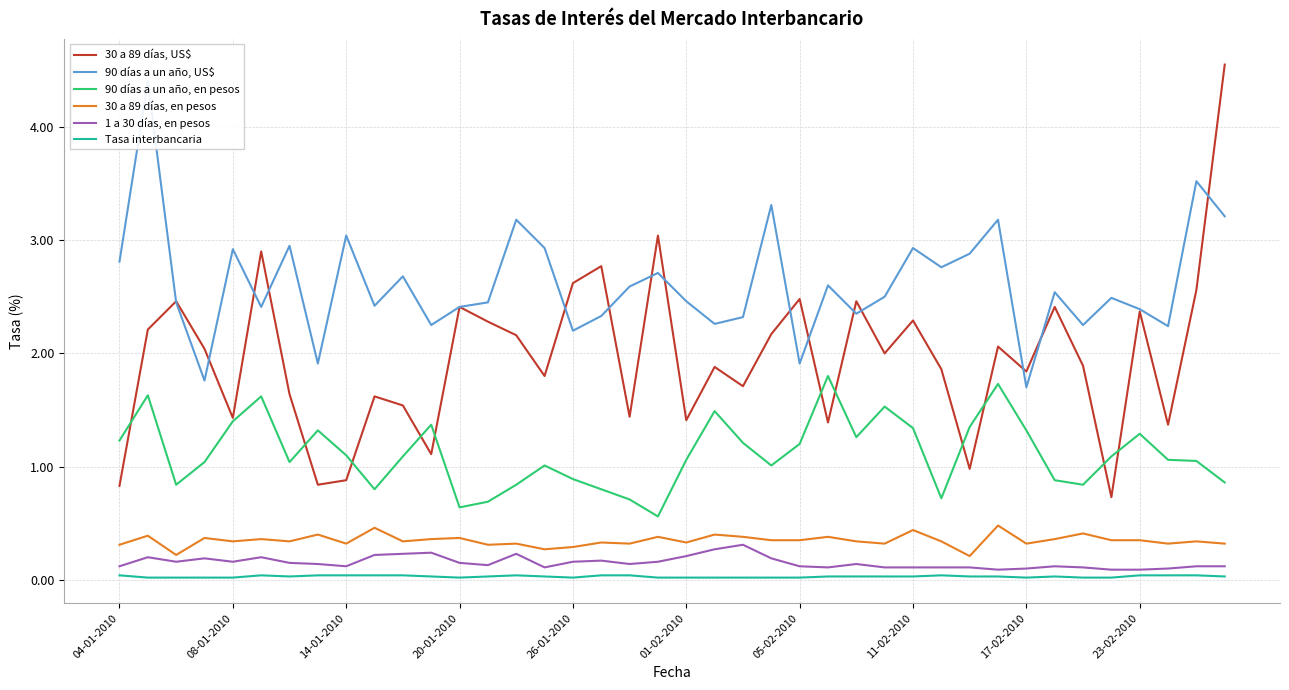

Reading right to left, list all the values displayed in this chart.

30 a 89 días, US$: 4.5	2.6	1.4	2.4	0.7	1.9	2.4	1.8	2.1	1.0	1.9	2.3	2.0	2.5	1.4	2.5	2.2	1.7	1.9	1.4	3.0	1.4	2.8	2.6	1.8	2.2	2.3	2.4	1.1	1.5	1.6	0.9	0.8	1.6	2.9	1.4	2.0	2.5	2.2	0.8
90 días a un año, US$: 3.2	3.5	2.2	2.4	2.5	2.2	2.5	1.7	3.2	2.9	2.8	2.9	2.5	2.4	2.6	1.9	3.3	2.3	2.3	2.5	2.7	2.6	2.3	2.2	2.9	3.2	2.5	2.4	2.2	2.7	2.4	3.0	1.9	3.0	2.4	2.9	1.8	2.5	4.4	2.8
90 días a un año, en pesos: 0.9	1.1	1.1	1.3	1.1	0.8	0.9	1.3	1.7	1.4	0.7	1.3	1.5	1.3	1.8	1.2	1.0	1.2	1.5	1.1	0.6	0.7	0.8	0.9	1.0	0.8	0.7	0.6	1.4	1.1	0.8	1.1	1.3	1.0	1.6	1.4	1.0	0.8	1.6	1.2
30 a 89 días, en pesos: 0.3	0.3	0.3	0.3	0.3	0.4	0.4	0.3	0.5	0.2	0.3	0.4	0.3	0.3	0.4	0.3	0.3	0.4	0.4	0.3	0.4	0.3	0.3	0.3	0.3	0.3	0.3	0.4	0.4	0.3	0.5	0.3	0.4	0.3	0.4	0.3	0.4	0.2	0.4	0.3
1 a 30 días, en pesos: 0.1	0.1	0.1	0.1	0.1	0.1	0.1	0.1	0.1	0.1	0.1	0.1	0.1	0.1	0.1	0.1	0.2	0.3	0.3	0.2	0.2	0.1	0.2	0.2	0.1	0.2	0.1	0.1	0.2	0.2	0.2	0.1	0.1	0.1	0.2	0.2	0.2	0.2	0.2	0.1
Tasa interbancaria: 0.0	0.0	0.0	0.0	0.0	0.0	0.0	0.0	0.0	0.0	0.0	0.0	0.0	0.0	0.0	0.0	0.0	0.0	0.0	0.0	0.0	0.0	0.0	0.0	0.0	0.0	0.0	0.0	0.0	0.0	0.0	0.0	0.0	0.0	0.0	0.0	0.0	0.0	0.0	0.0